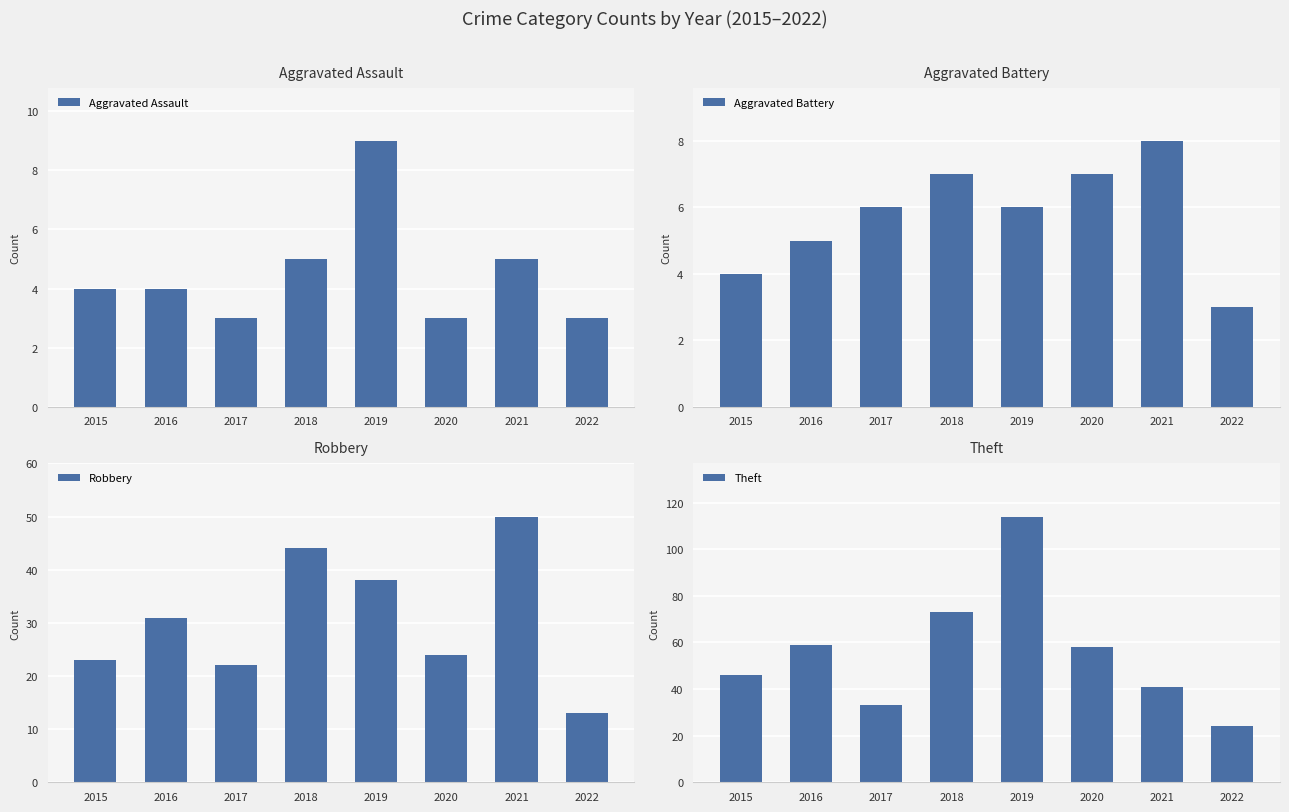

What is the sum of all Robbery values?

245